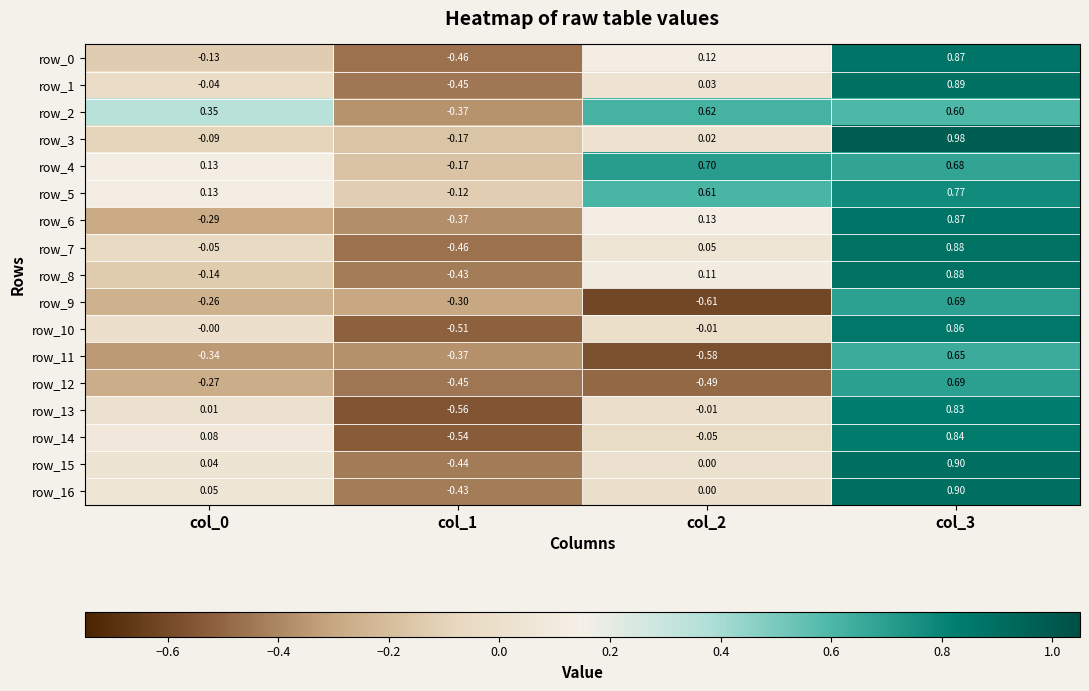

Is it true that row_1 equals 0.0 at col_2?

True